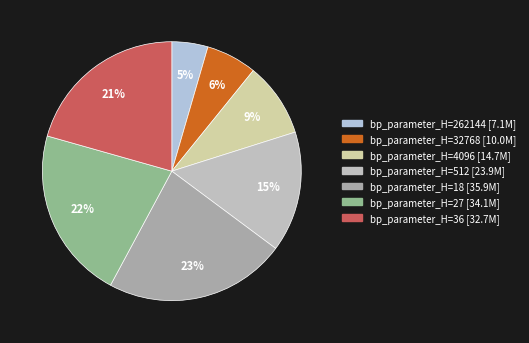

How many slices are in this pie chart?

7